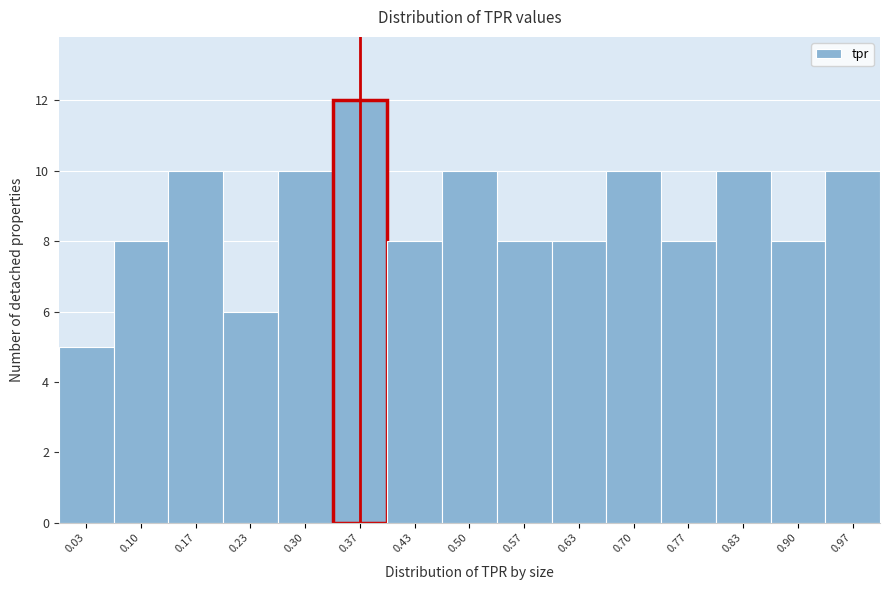

Over which range of the x-axis is the bar tallest?

0.33 to 0.40